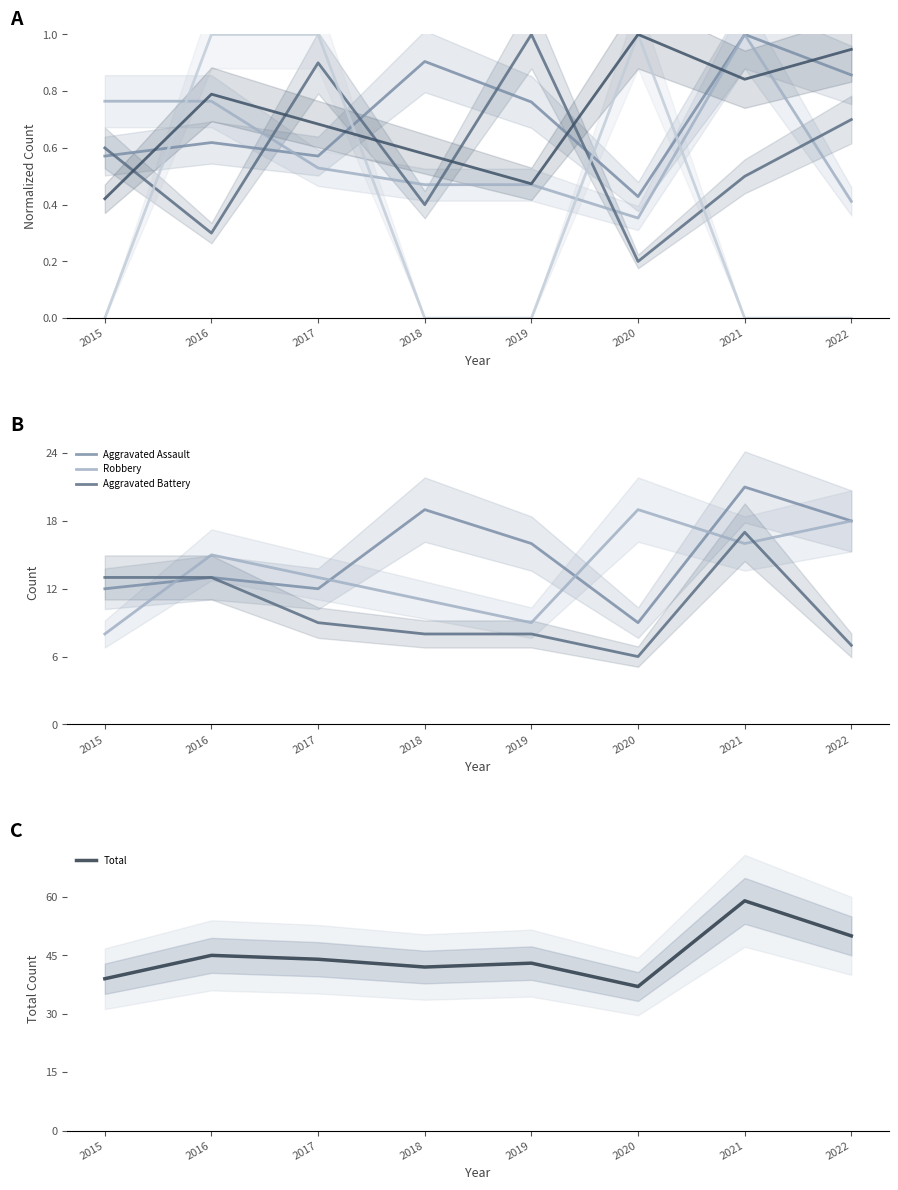

Between 2021 and 2020, which is larger?

2021